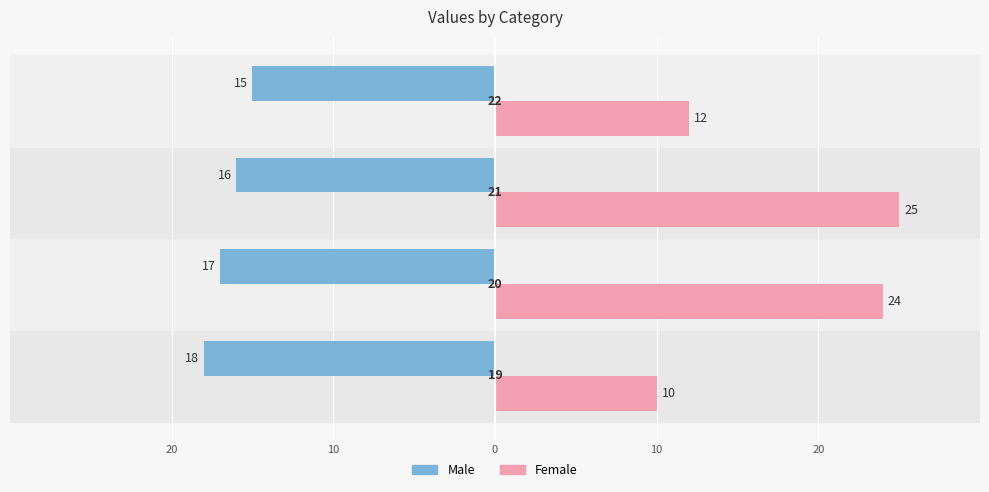

What is the label of the 3rd bar from the right?

10